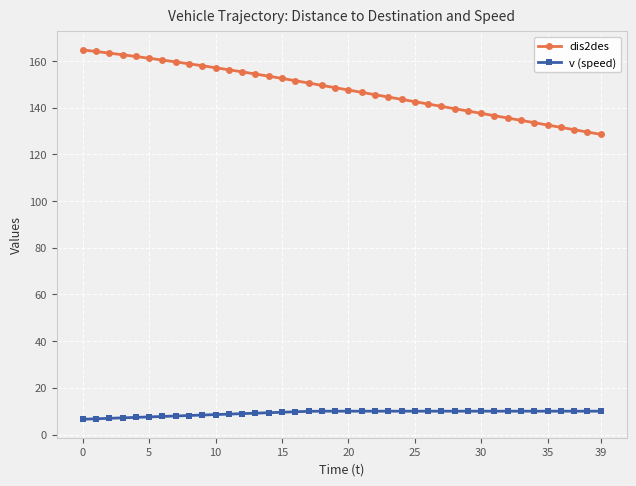

What is the average value of the dis2des series?

147.6